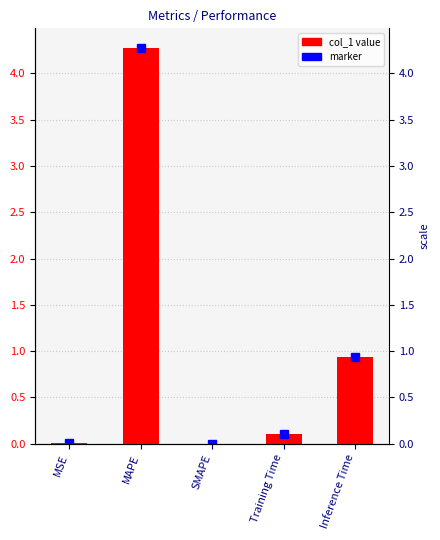

How many bars are there in total?

5